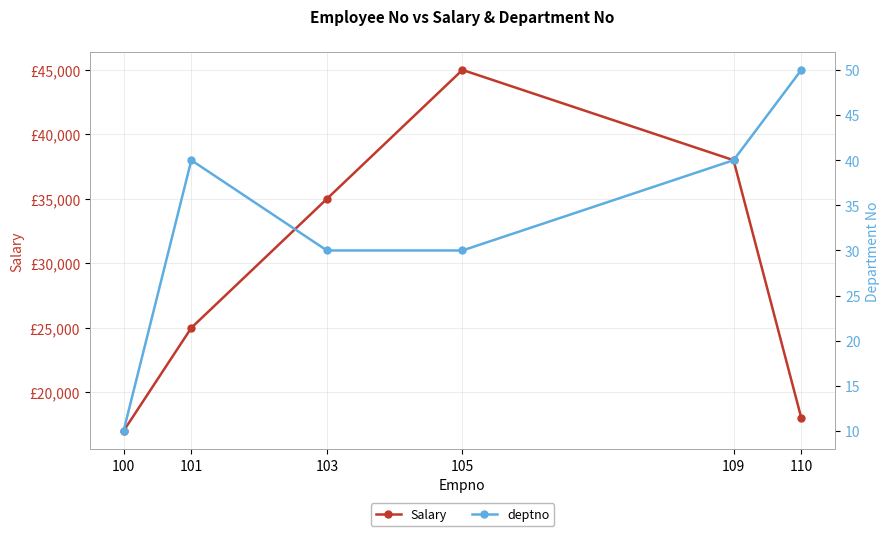

Reading left to right, transcribe all the data shown in this chart.

Salary: 17000	25000	35000	45000	38000	18000
deptno: 10	40	30	30	40	50